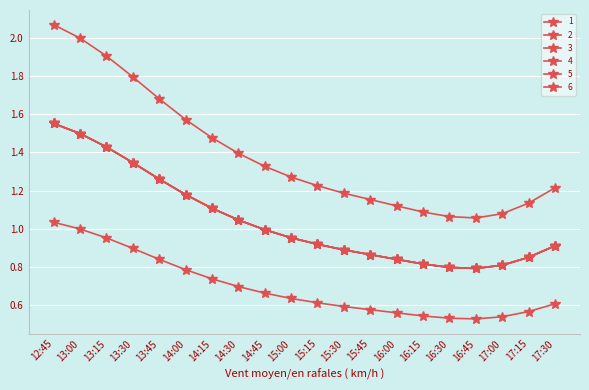

True or false: 6 and 3 intersect in this chart.

False